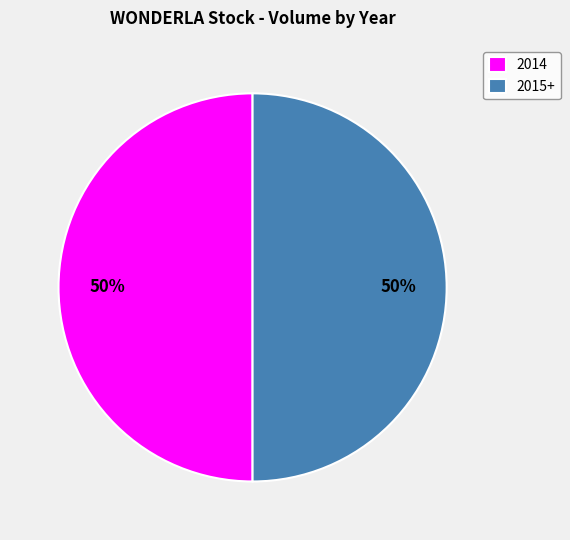

The 2015+ slice represents 50% of the pie. True or false?

True